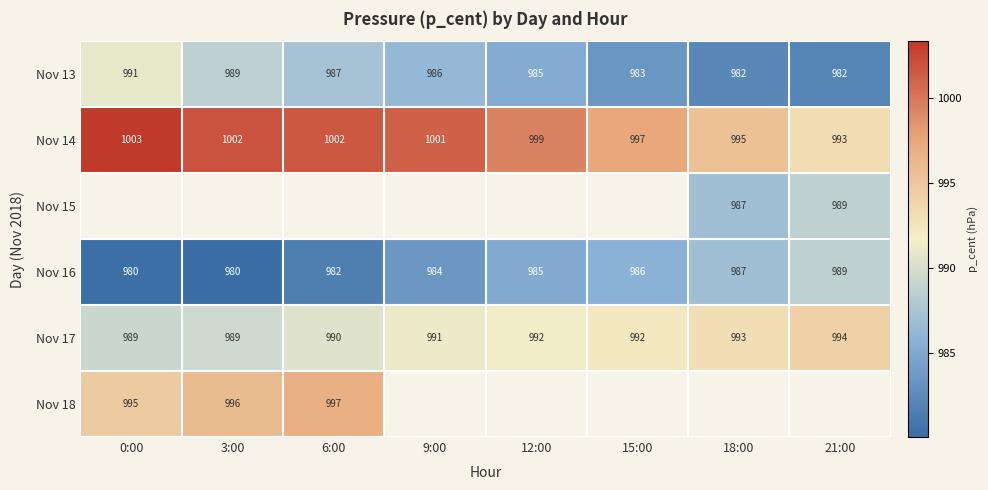

Is the value of Nov 13 at 18:00 greater than the value of Nov 18 at 3:00?

No